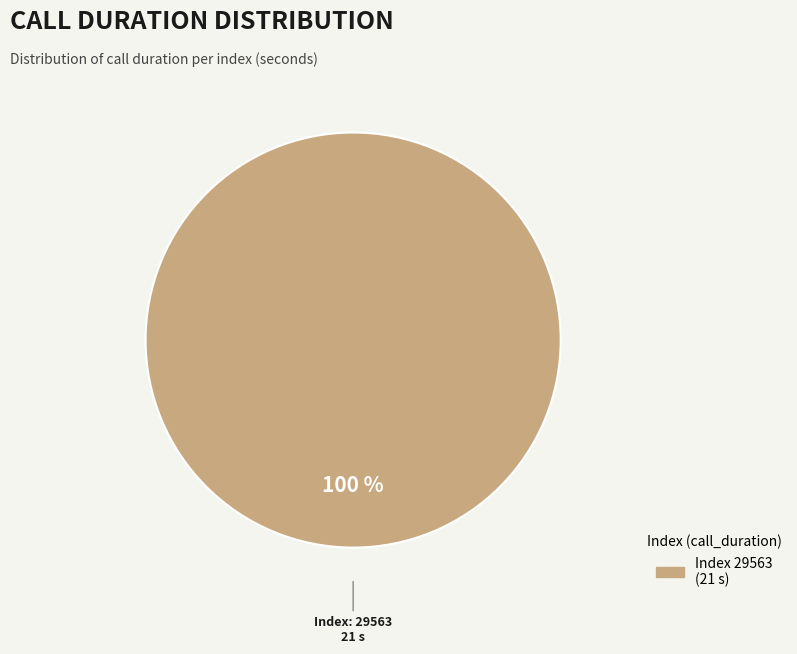

Does any single category account for the majority?

Yes